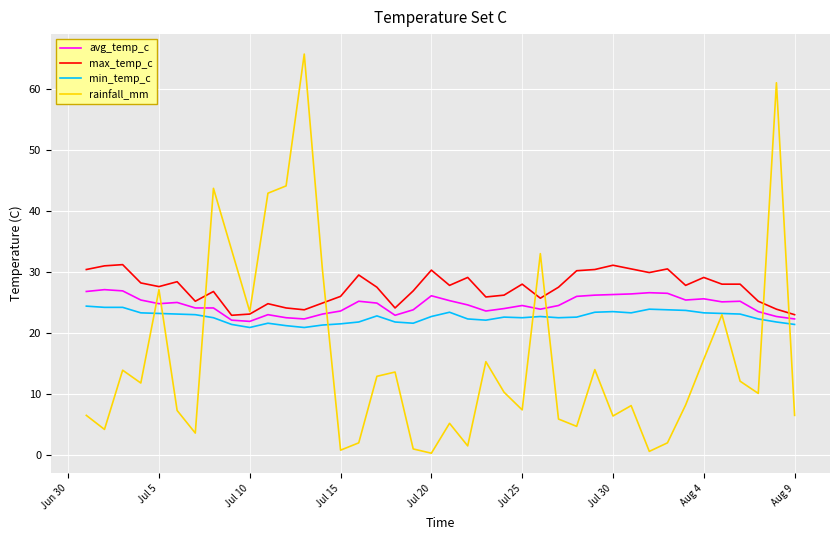

What is the difference between the second highest and second lowest values in the min_temp_c series?

3.3